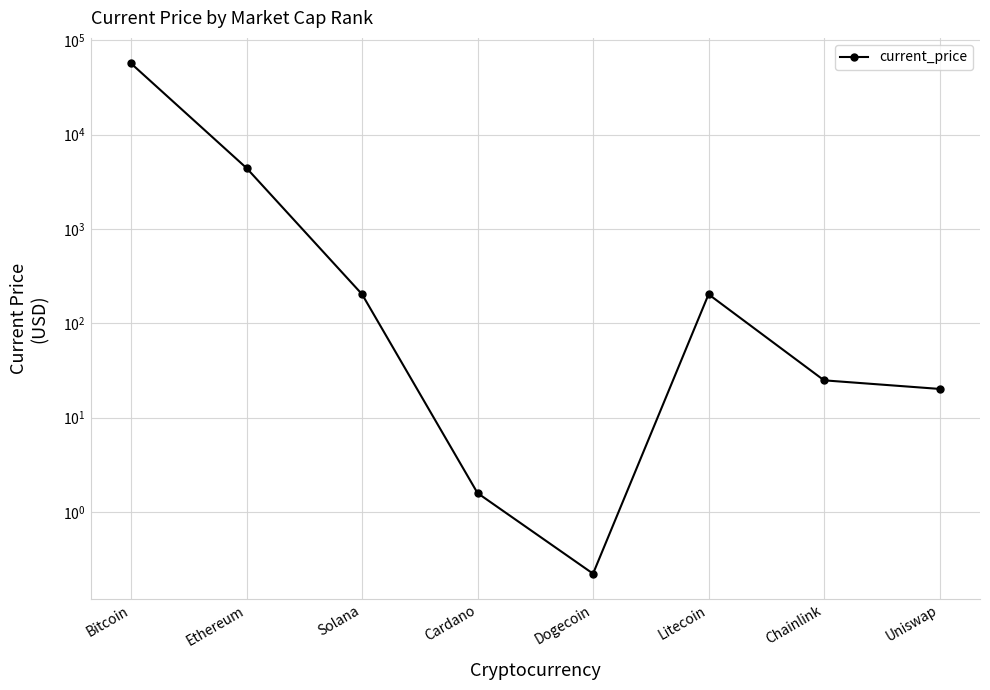

What is the change in value from Ethereum to Solana?

-4222.6